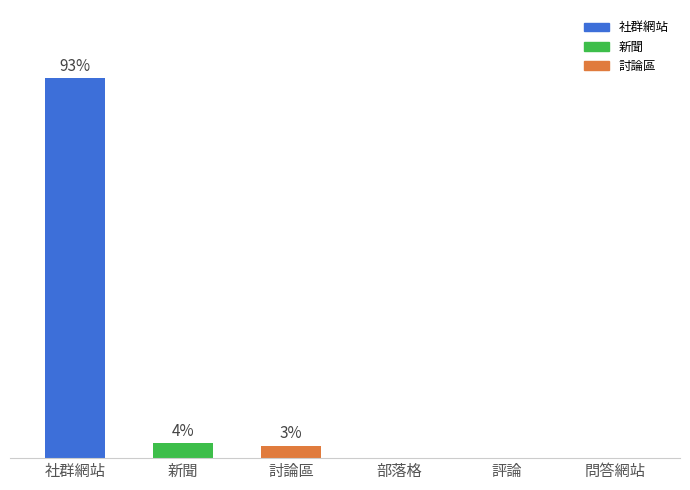

Rank the categories by value from highest to lowest.

社群網站, 新聞, 討論區, 部落格, 評論, 問答網站